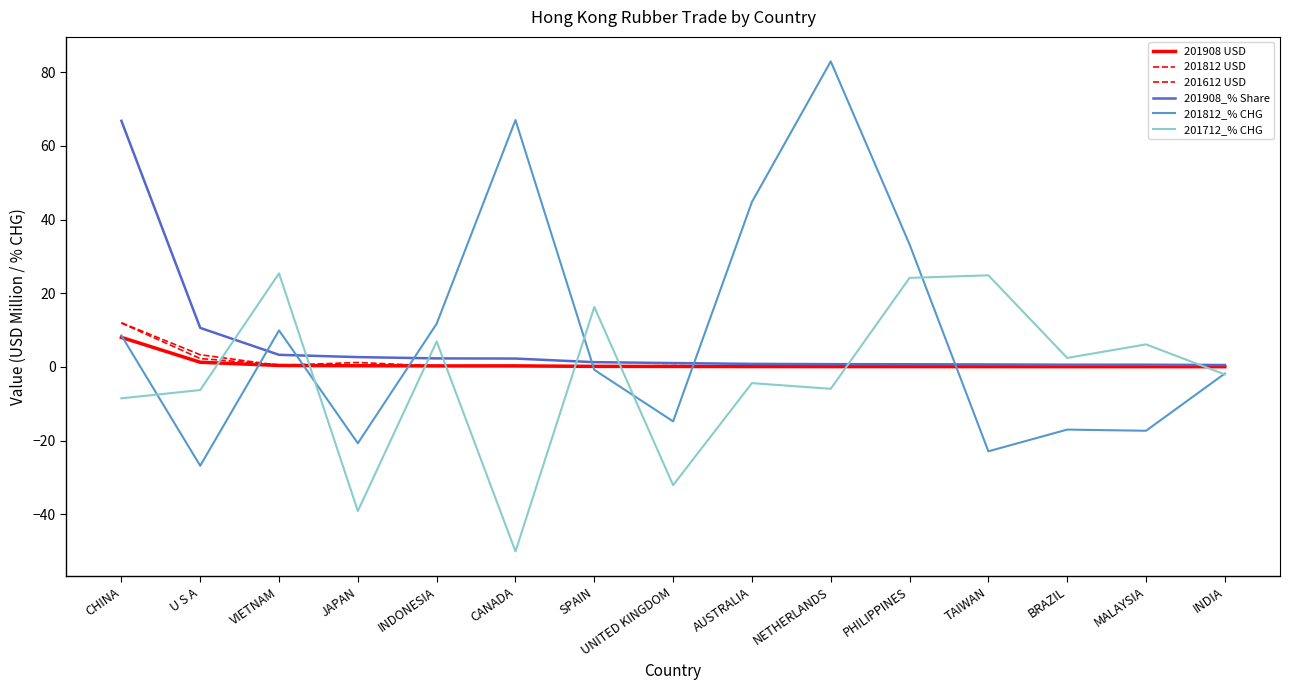

How many values in 201812_% CHG are above zero?

7